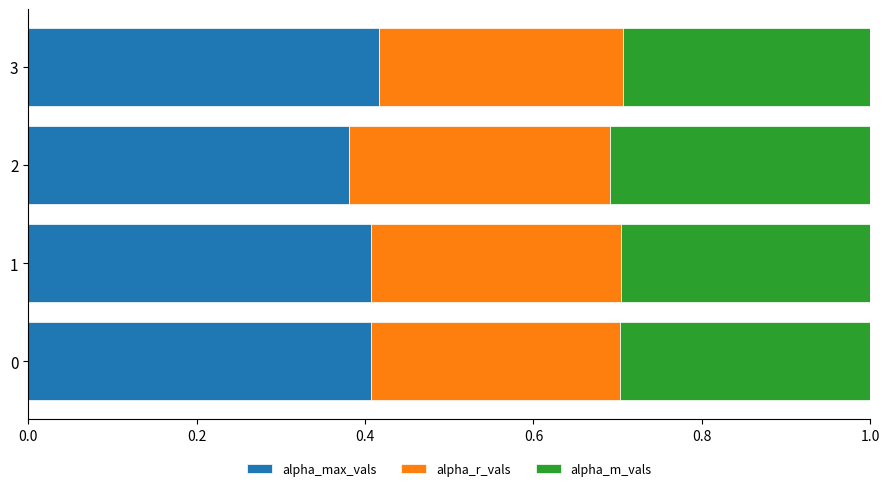

What is the total value across all series at 3?

1.0